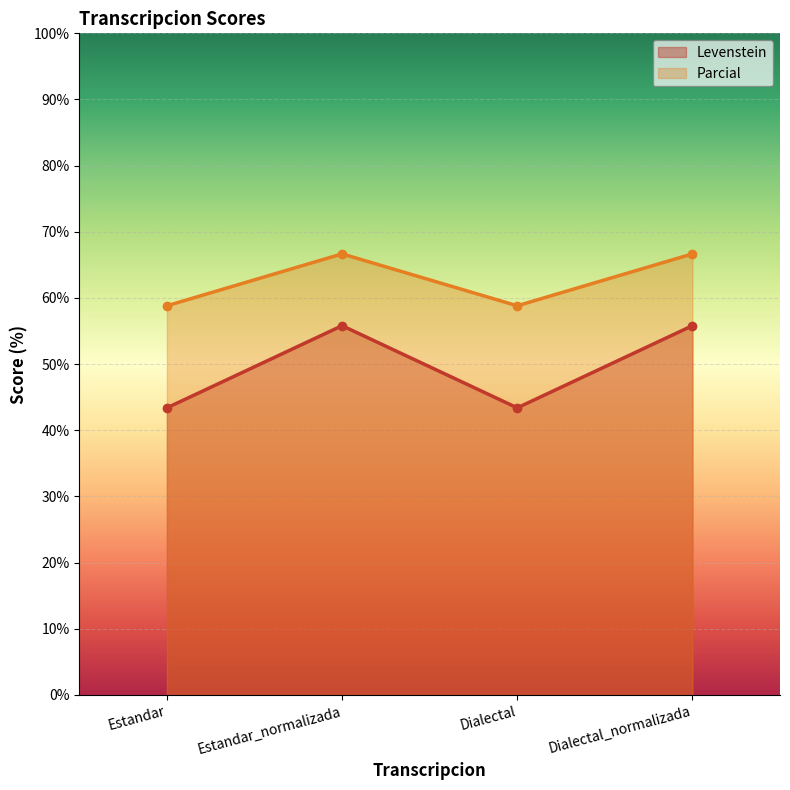

What is the approximate value of Levenstein at Dialectal?

43.4